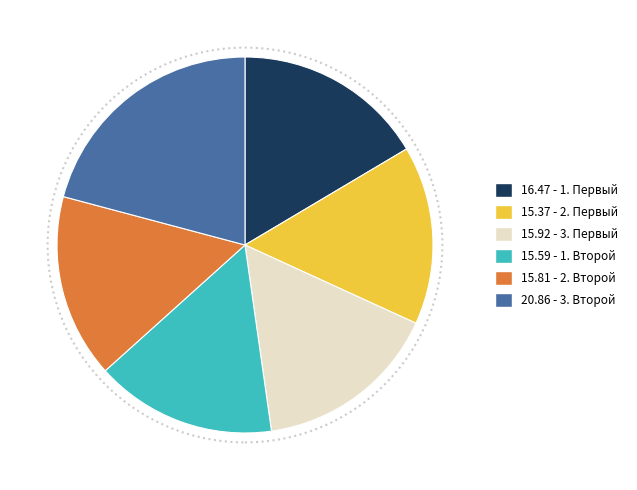

Does any single category account for the majority?

No